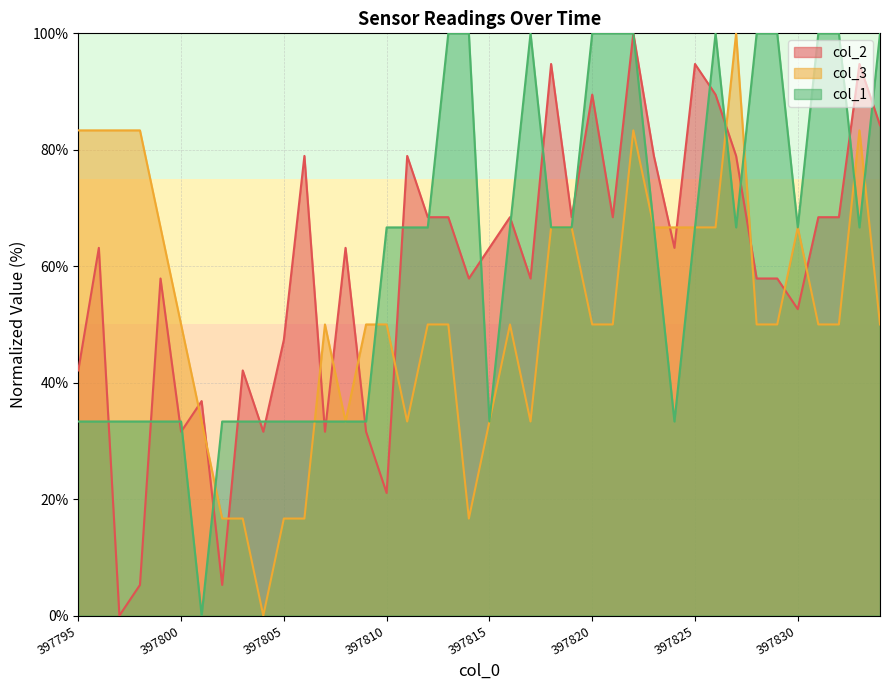

Between 397802 and 397830, which series saw the biggest shift?

col_3